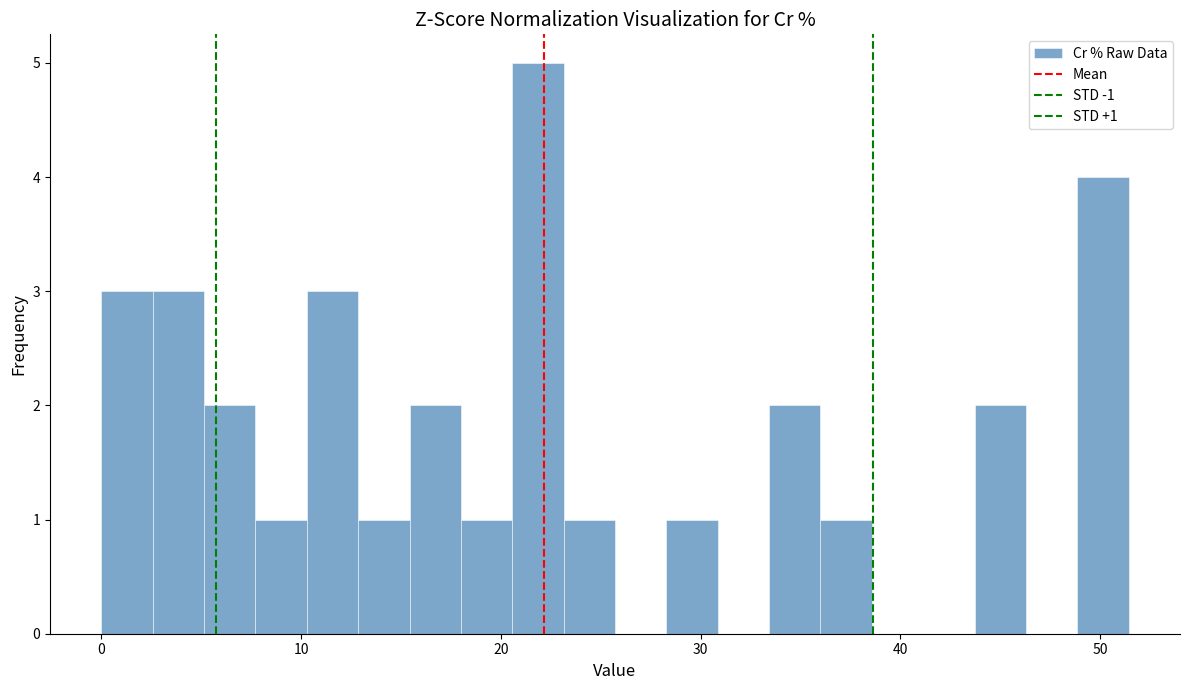

Around what value on the x-axis is the tallest bar? Give the approximate position of its centre, as read against the axis.

22